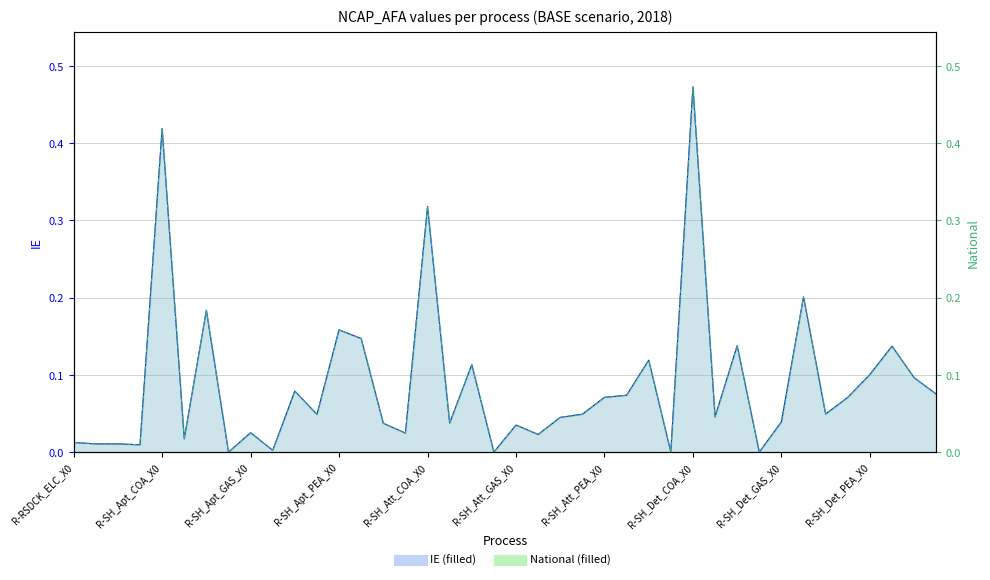

The IE line series shows 0.0 at R-RSDCK_ELC_X0. True or false?

False